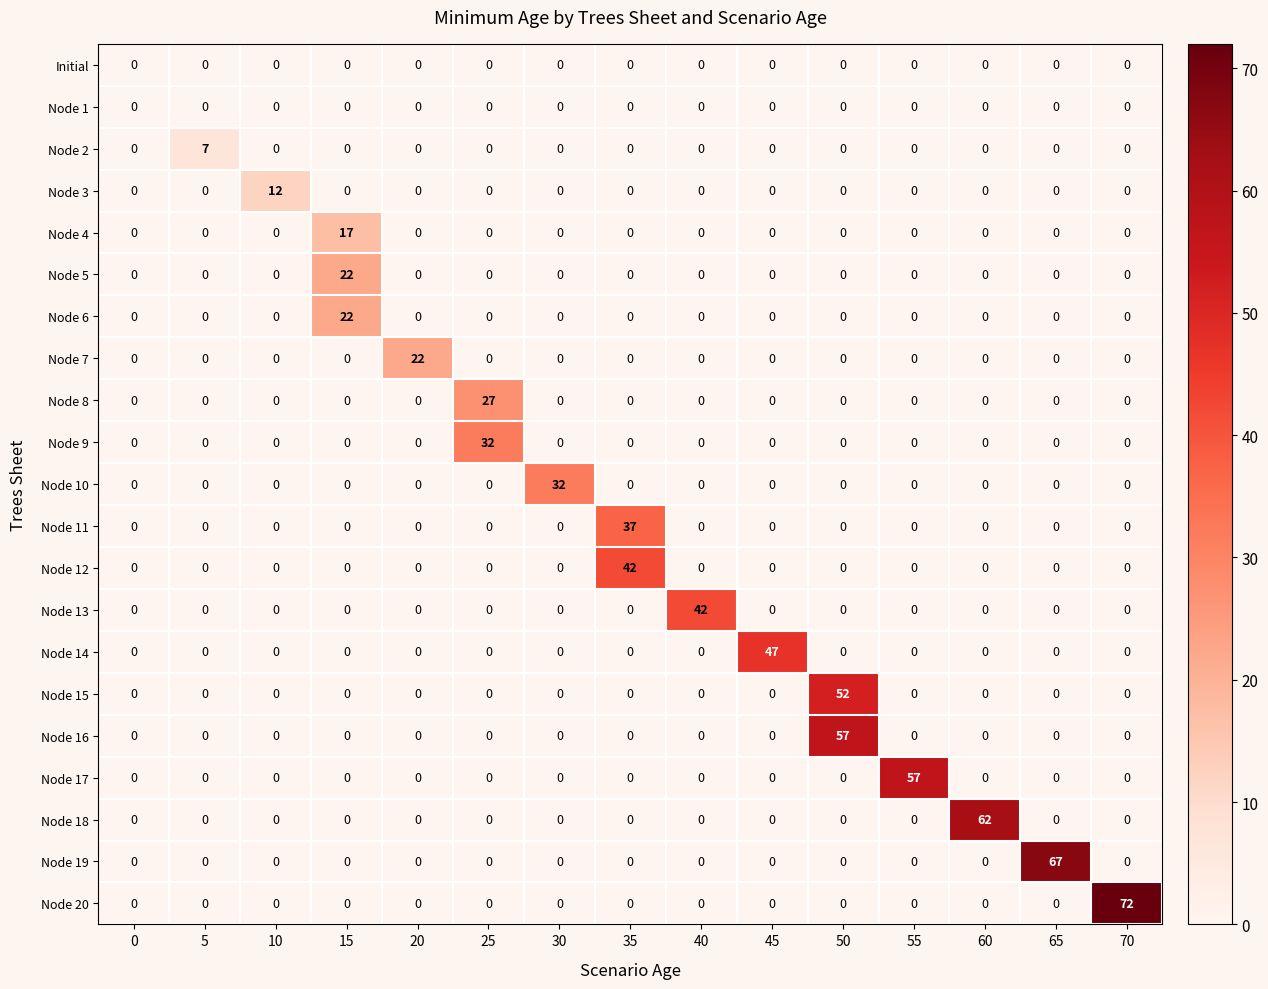

What is the difference between the maximum and second lowest values in the Node 3 series?

12